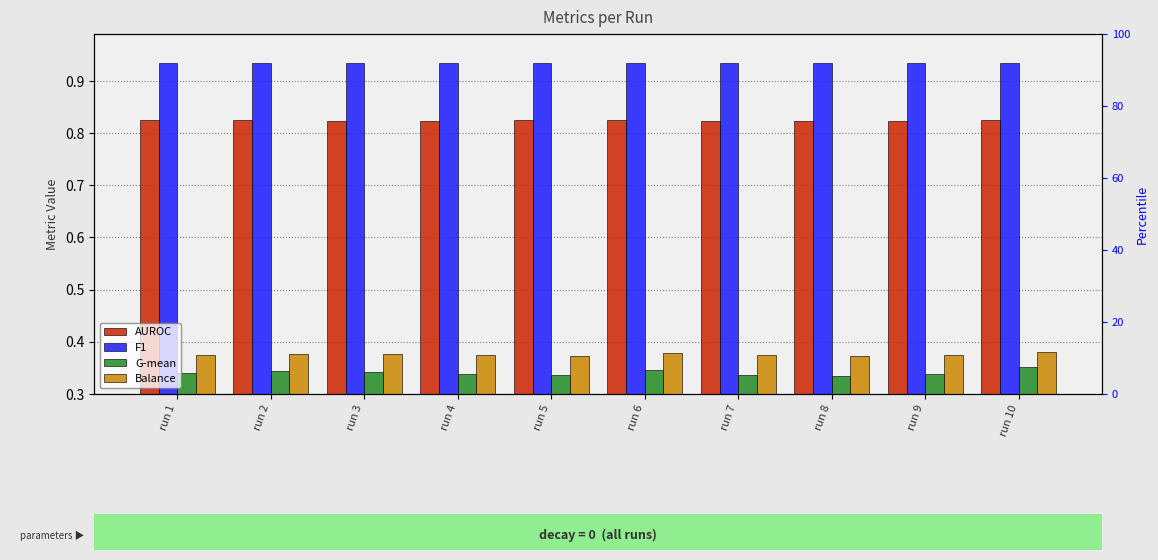

What is the sum of the Balance values at run 3 and run 4?

0.8